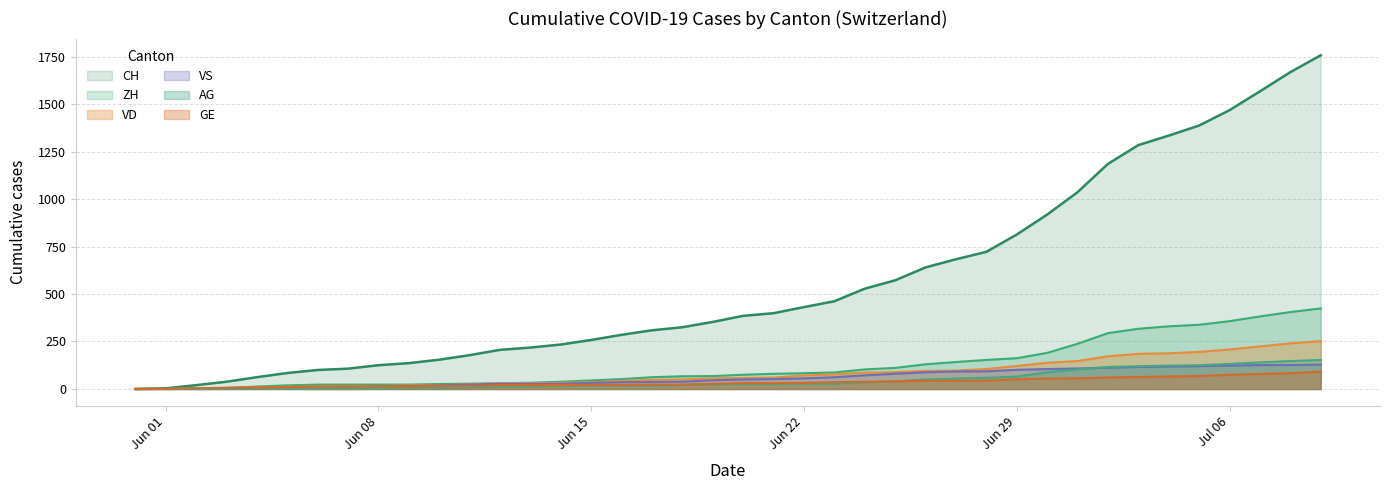

True or false: ZH and VS intersect in this chart.

False